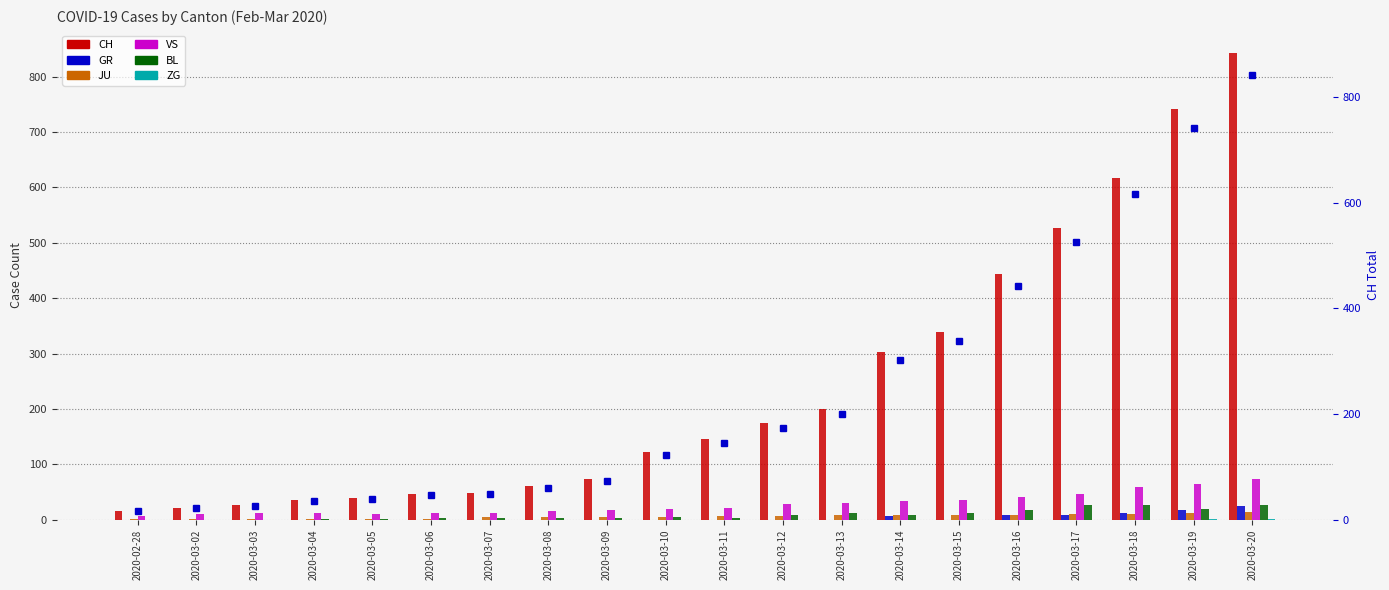

How many distinct data groups are displayed?

6